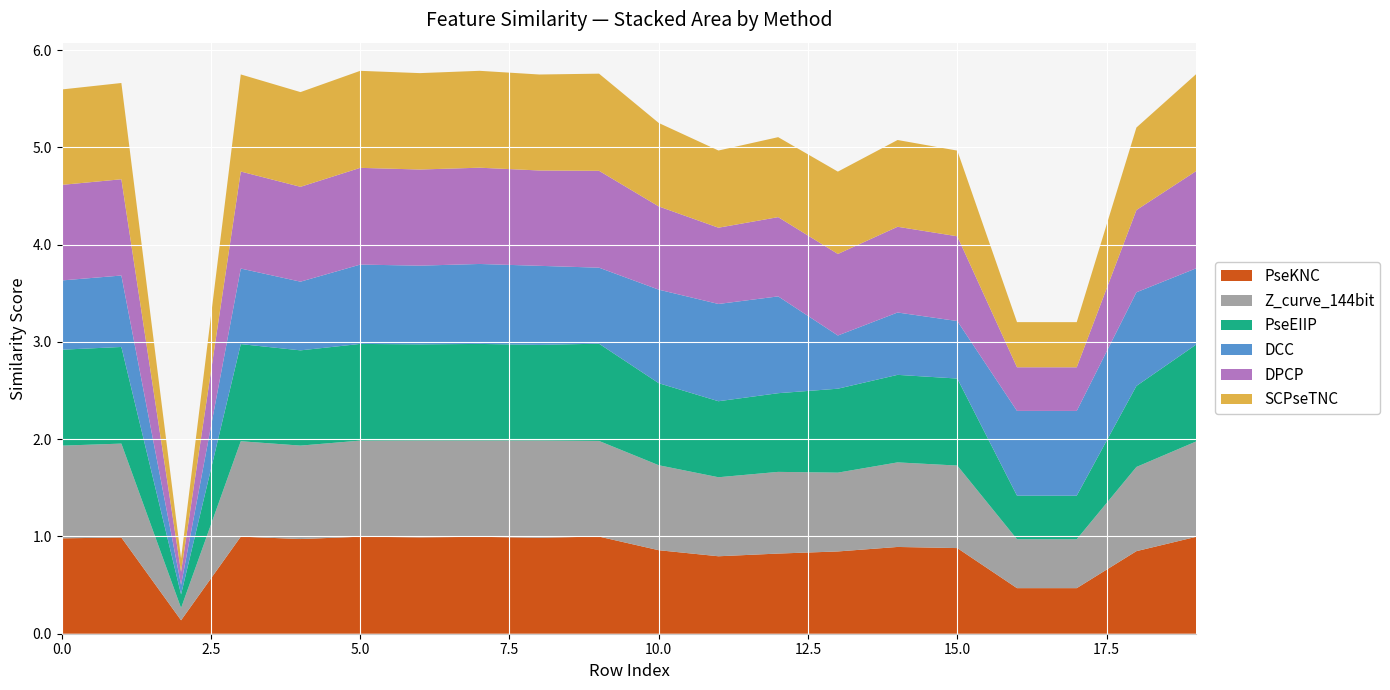

Reading left to right, transcribe all the data shown in this chart.

PseKNC: 1.0	1.0	0.1	1.0	1.0	1.0	1.0	1.0	1.0	1.0	0.9	0.8	0.8	0.8	0.9	0.9	0.5	0.5	0.8	1.0
Z_curve_144bit: 1.0	1.0	0.1	1.0	1.0	1.0	1.0	1.0	1.0	1.0	0.9	0.8	0.8	0.8	0.9	0.8	0.5	0.5	0.9	1.0
PseEIIP: 1.0	1.0	0.1	1.0	1.0	1.0	1.0	1.0	1.0	1.0	0.8	0.8	0.8	0.9	0.9	0.9	0.4	0.4	0.8	1.0
DCC: 0.7	0.7	0.1	0.8	0.7	0.8	0.8	0.8	0.8	0.8	1.0	1.0	1.0	0.5	0.6	0.6	0.9	0.9	1.0	0.8
DPCP: 1.0	1.0	0.1	1.0	1.0	1.0	1.0	1.0	1.0	1.0	0.9	0.8	0.8	0.8	0.9	0.9	0.4	0.4	0.8	1.0
SCPseTNC: 1.0	1.0	0.1	1.0	1.0	1.0	1.0	1.0	1.0	1.0	0.9	0.8	0.8	0.8	0.9	0.9	0.5	0.5	0.8	1.0